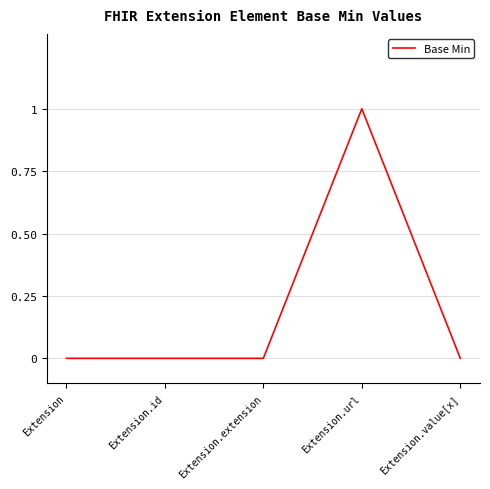

Does the chart have visible grid lines?

Yes